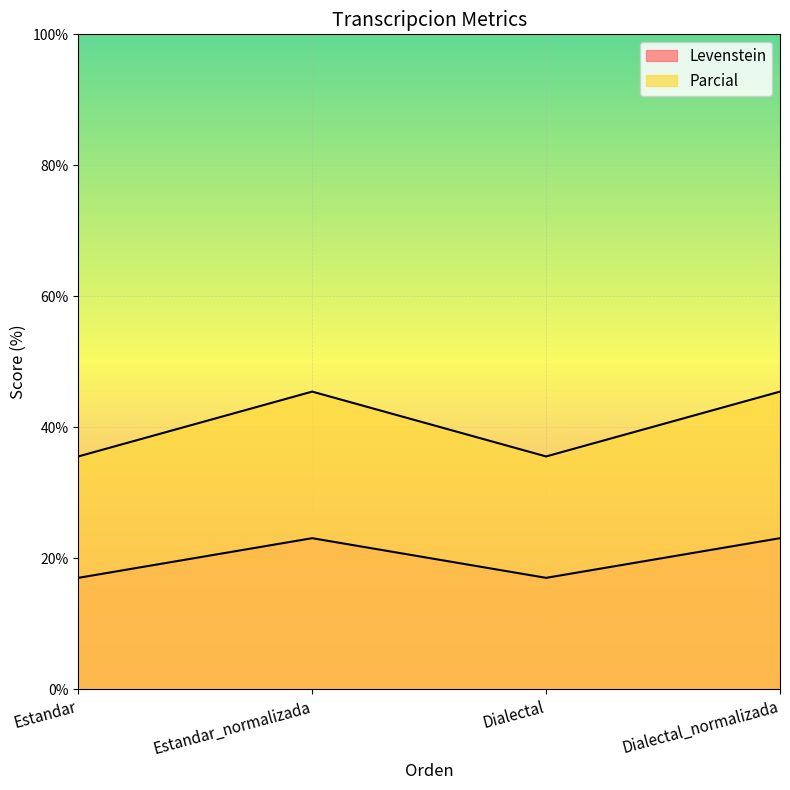

Read the Parcial value at Dialectal.

35.6